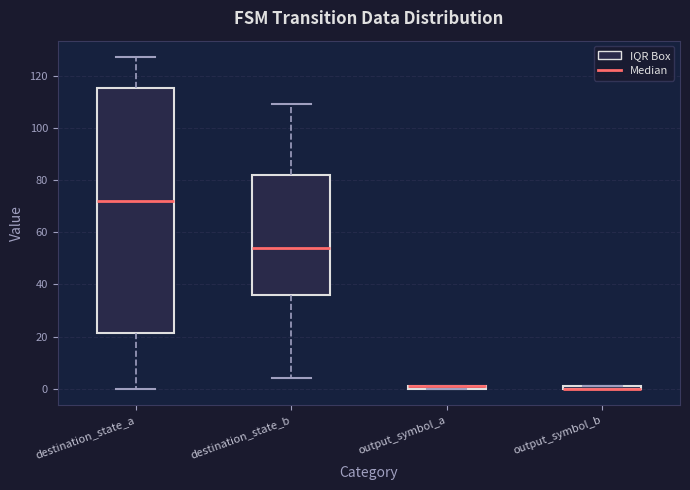

Which box is the tallest, from its lower edge to its upper edge?

destination_state_a